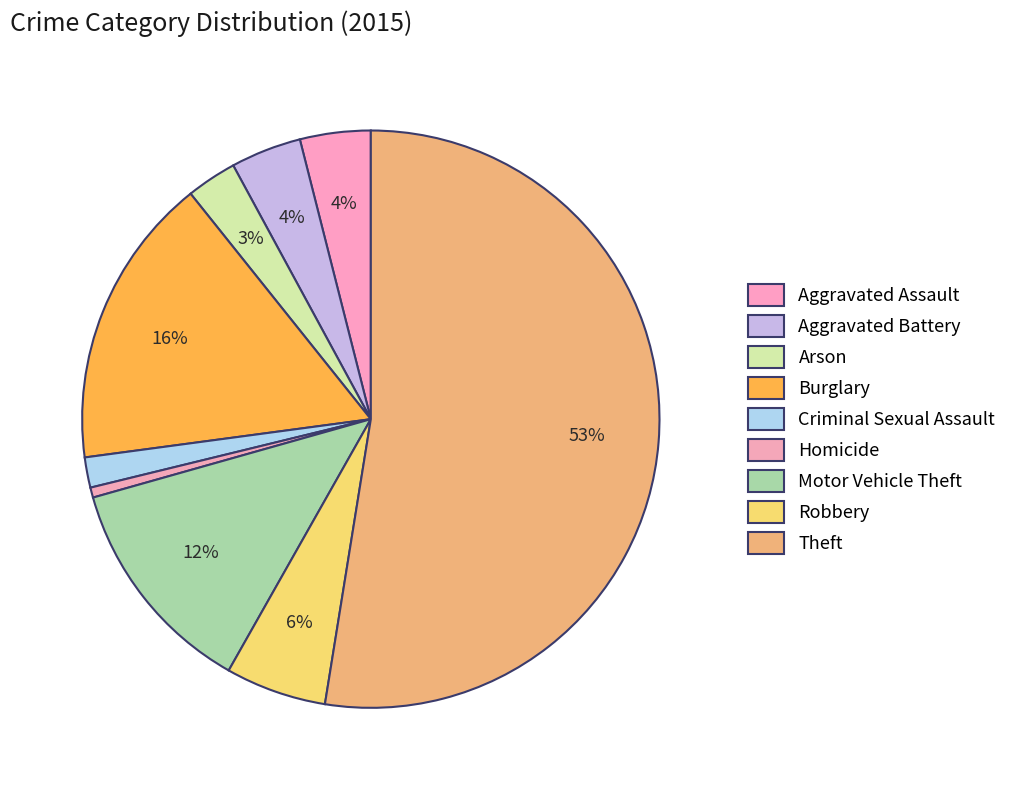

Which category has the biggest portion of the pie?

Theft